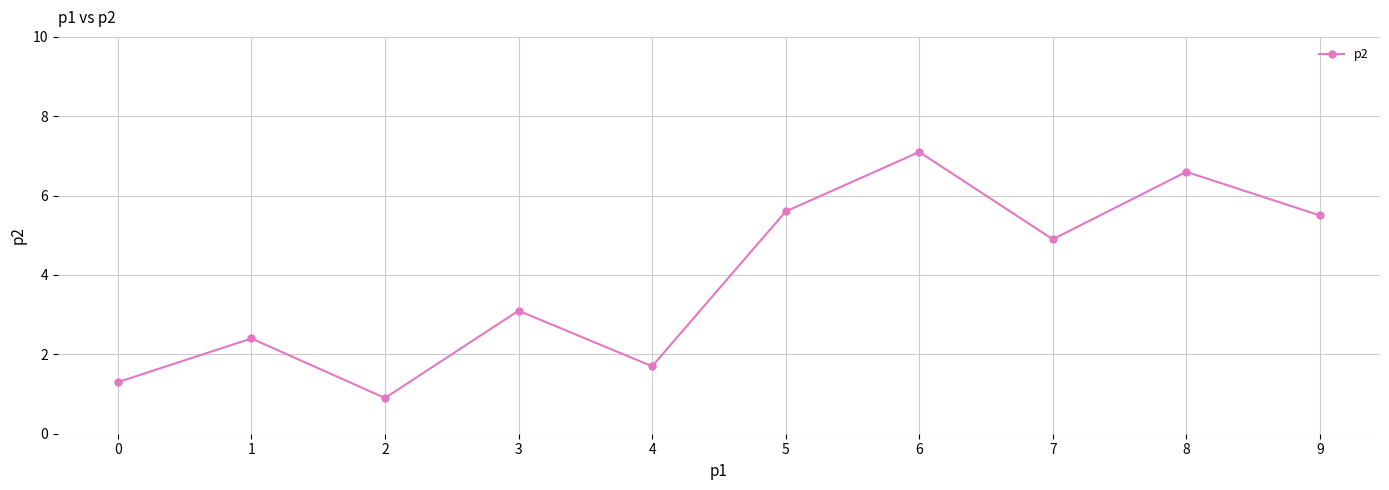

The value at 8 is 6.6. True or false?

True